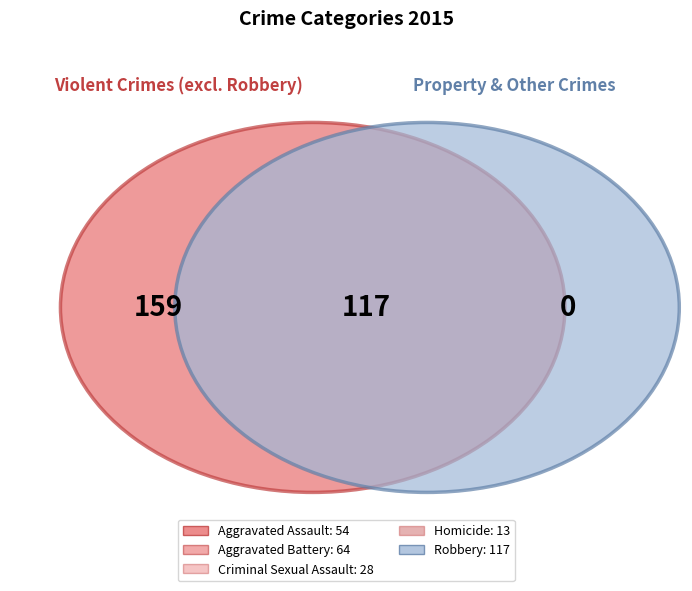

The Criminal Sexual Assault slice represents 10% of the pie. True or false?

True